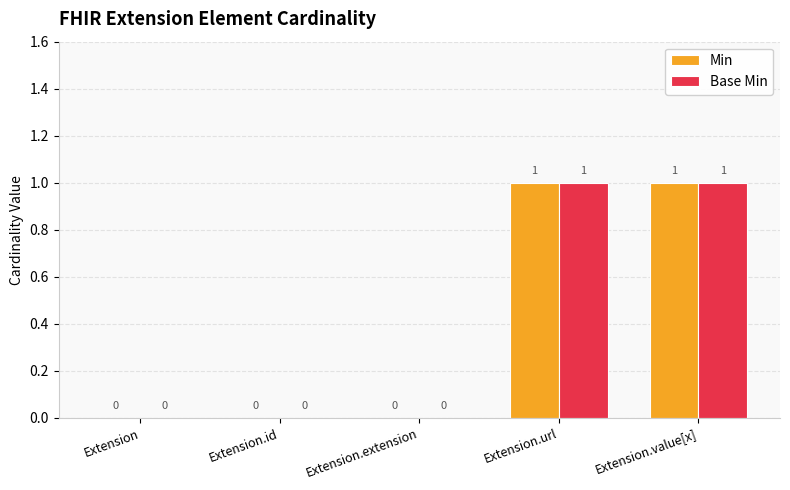

How many groups of bars are there?

5